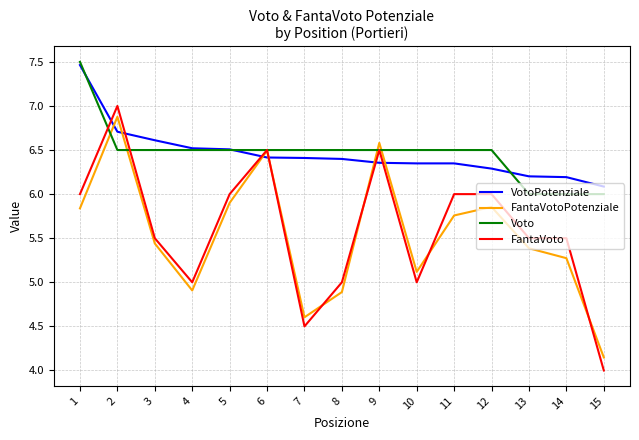

Does the chart display data point markers on the line(s)?

No